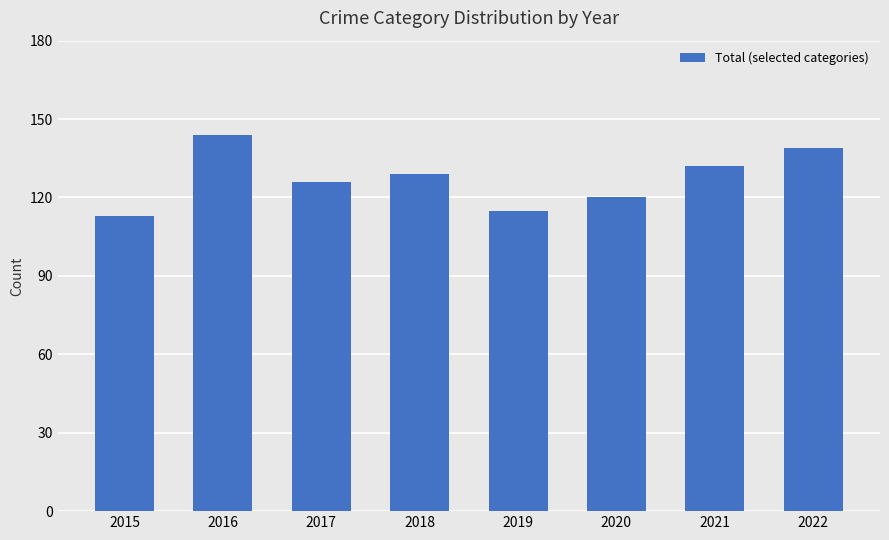

At which label does the data first exceed 129?

2016